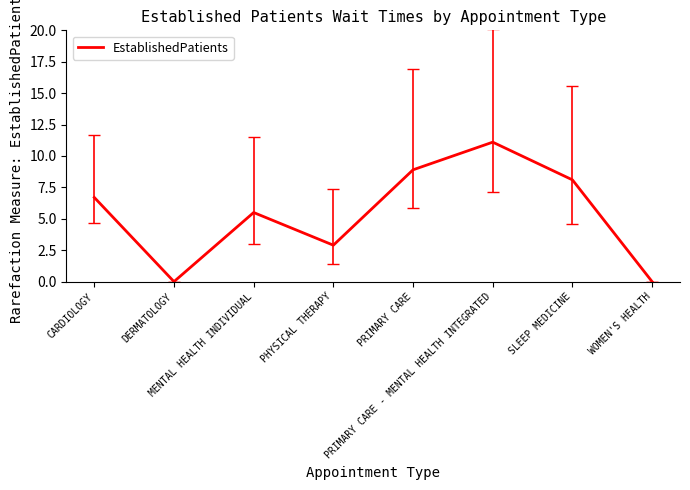

What is the difference between the second highest and minimum values?

8.9